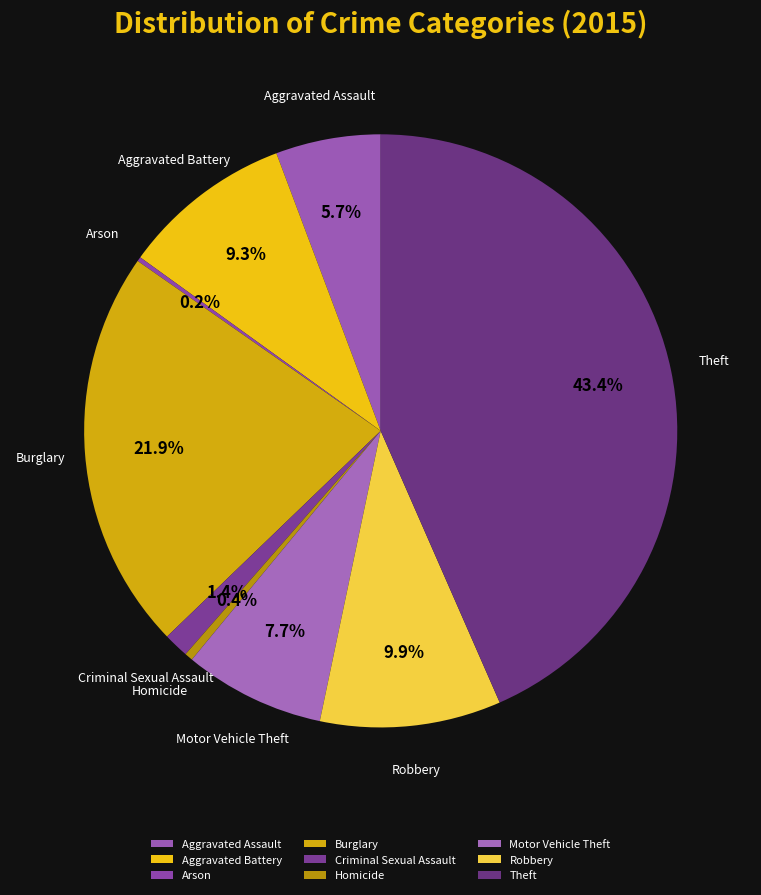

Is there a majority slice in this chart?

No